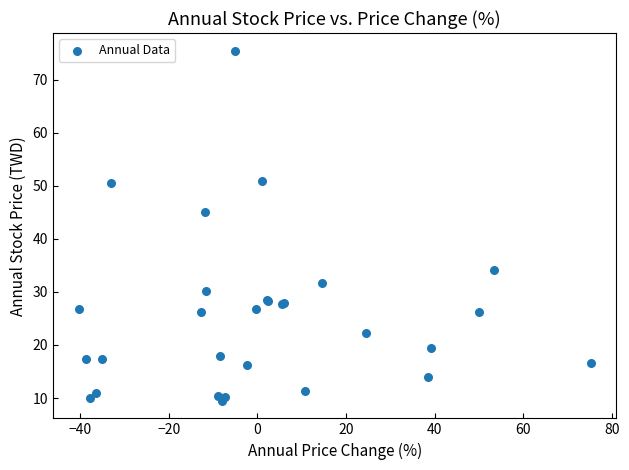

What Y value in the scatter plot is closest to 42?

45.0